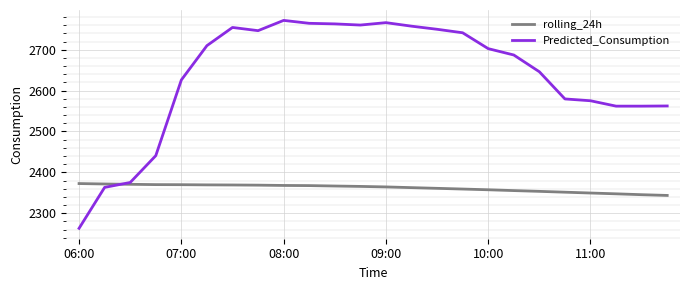

What is the lowest value of the rolling_24h series?

2343.6